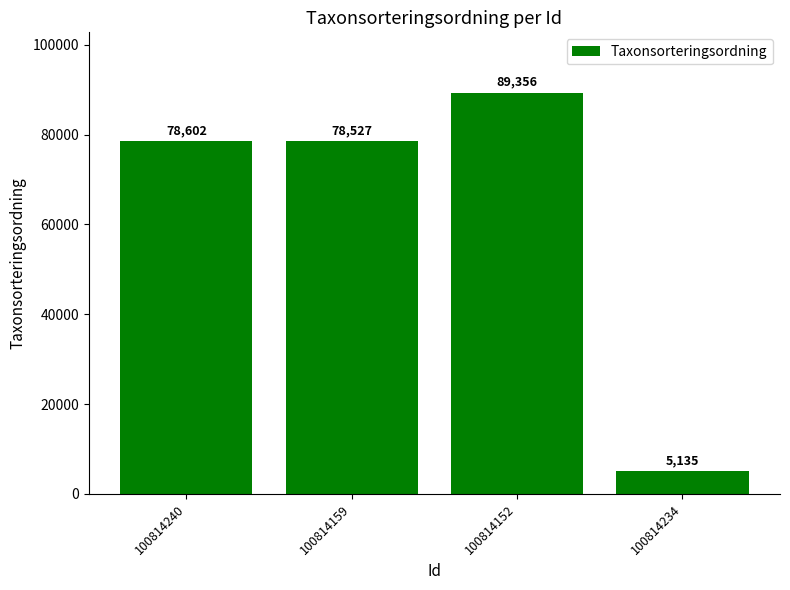

What is the change in value from 100814240 to 100814234?

-73467